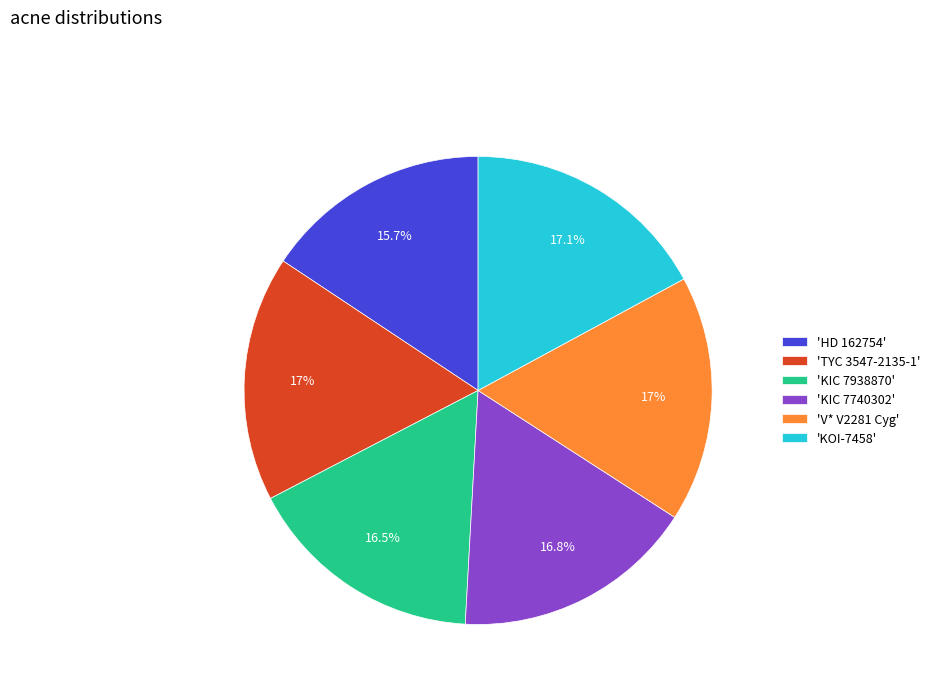

Combined, do 'KIC 7938870' and 'KIC 7740302' account for over 50%?

No